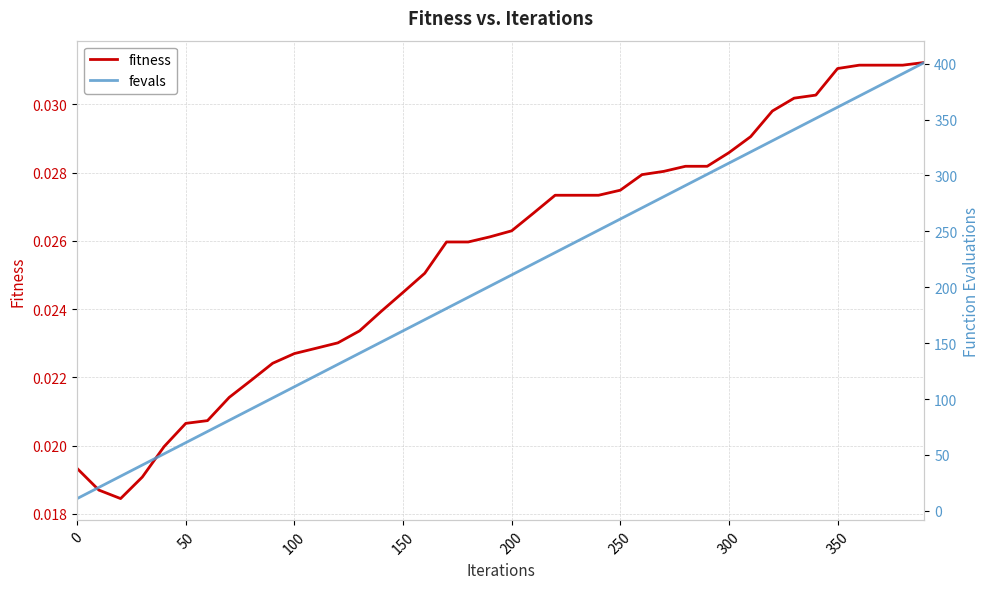

List the series in order of their peak value, highest first.

fevals, fitness